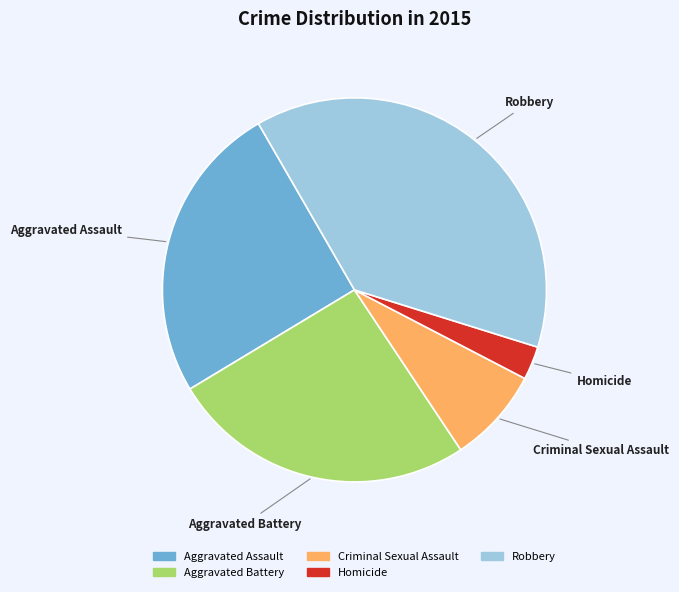

Is it true that Robbery is 38% of the pie?

True